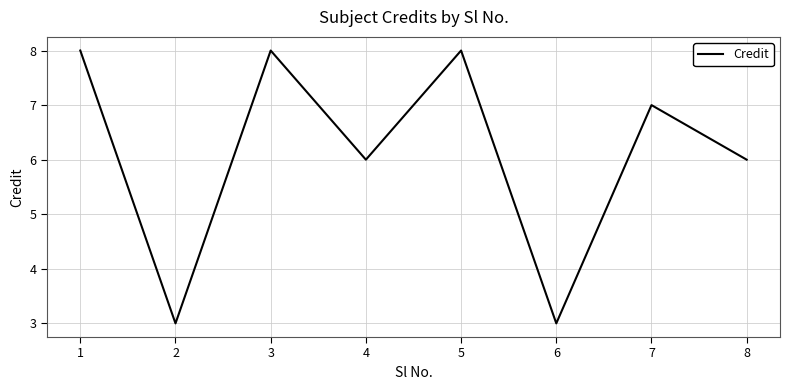

Is it true that the value at 8 is 3?

False